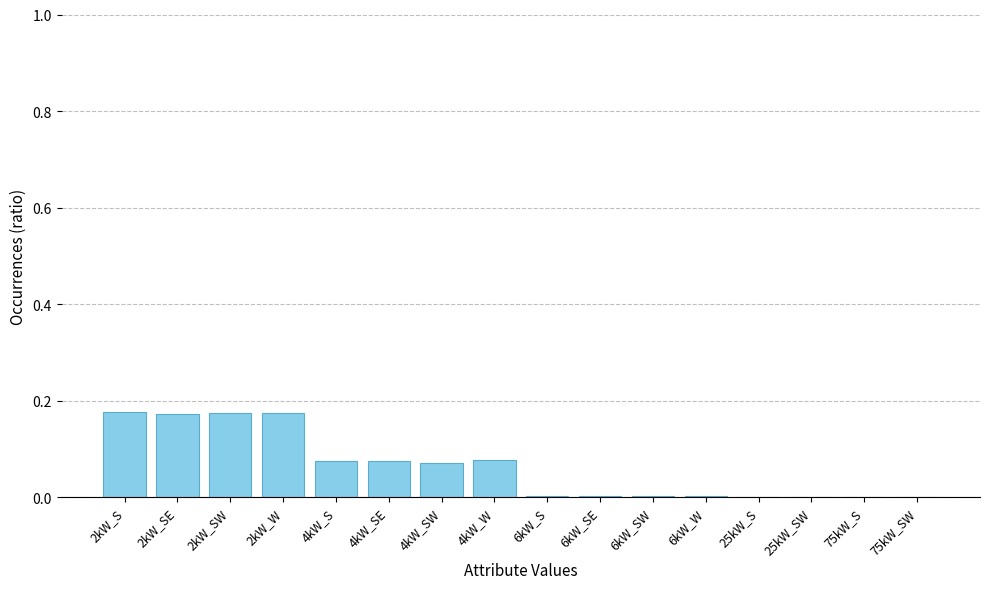

What is the sum of all values?

1.0